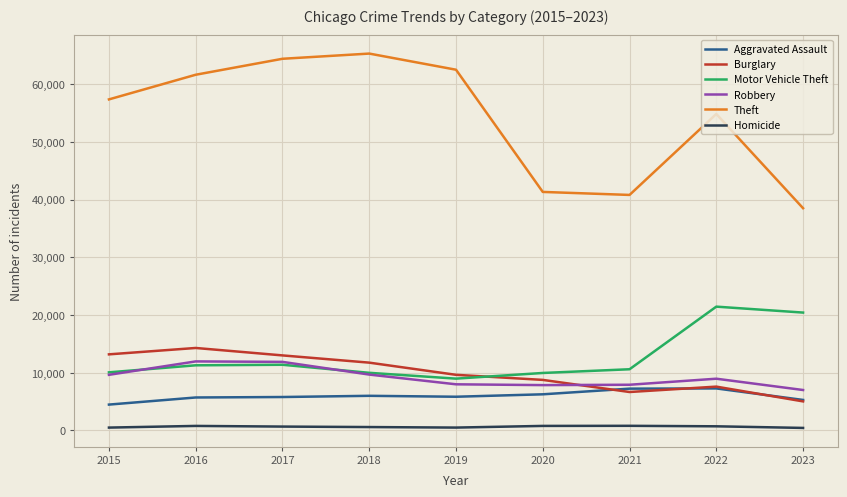

Where does the Homicide series first go above 672?

2016